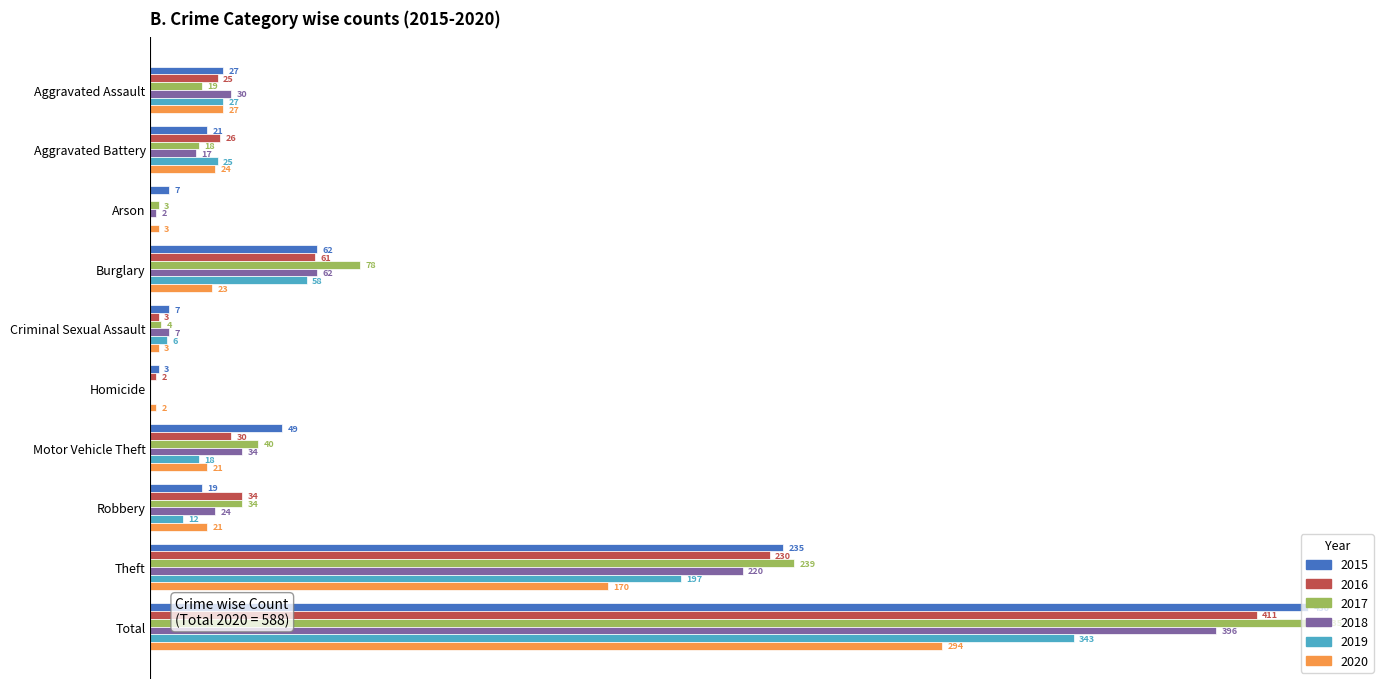

At which category is the sum across all series the highest?

Total